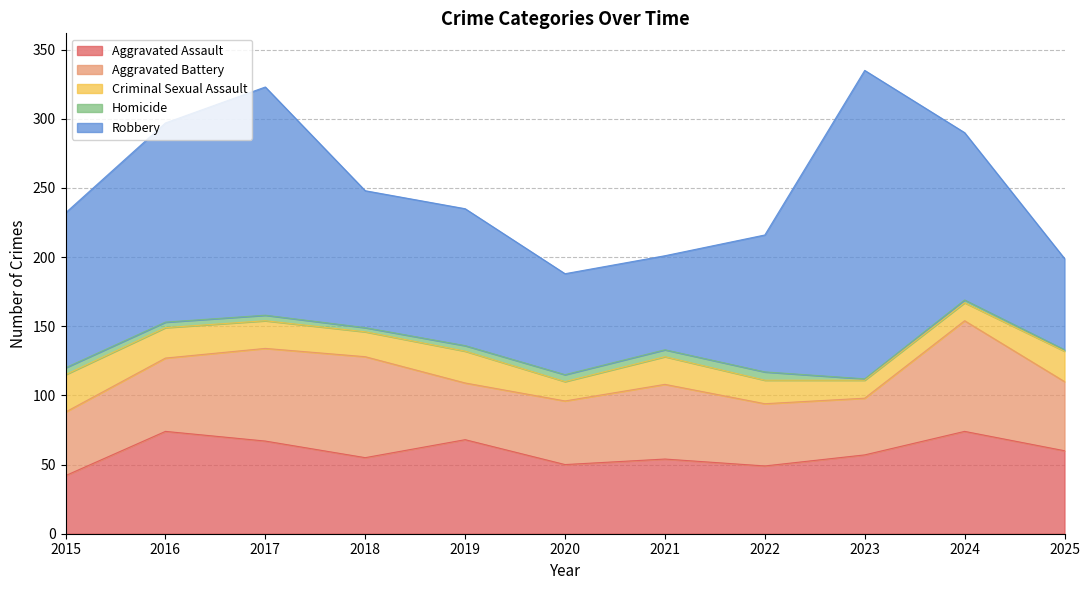

Reading right to left, what are all the values shown in this chart?

Aggravated Assault: 2025=60	2024=74	2023=57	2022=49	2021=54	2020=50	2019=68	2018=55	2017=67	2016=74	2015=42
Aggravated Battery: 2025=50	2024=80	2023=41	2022=45	2021=54	2020=46	2019=41	2018=73	2017=67	2016=53	2015=46
Criminal Sexual Assault: 2025=22	2024=13	2023=13	2022=17	2021=20	2020=14	2019=23	2018=18	2017=20	2016=22	2015=27
Homicide: 2025=1	2024=2	2023=1	2022=6	2021=5	2020=5	2019=4	2018=3	2017=4	2016=4	2015=5
Robbery: 2025=66	2024=121	2023=223	2022=99	2021=68	2020=73	2019=99	2018=99	2017=165	2016=144	2015=112